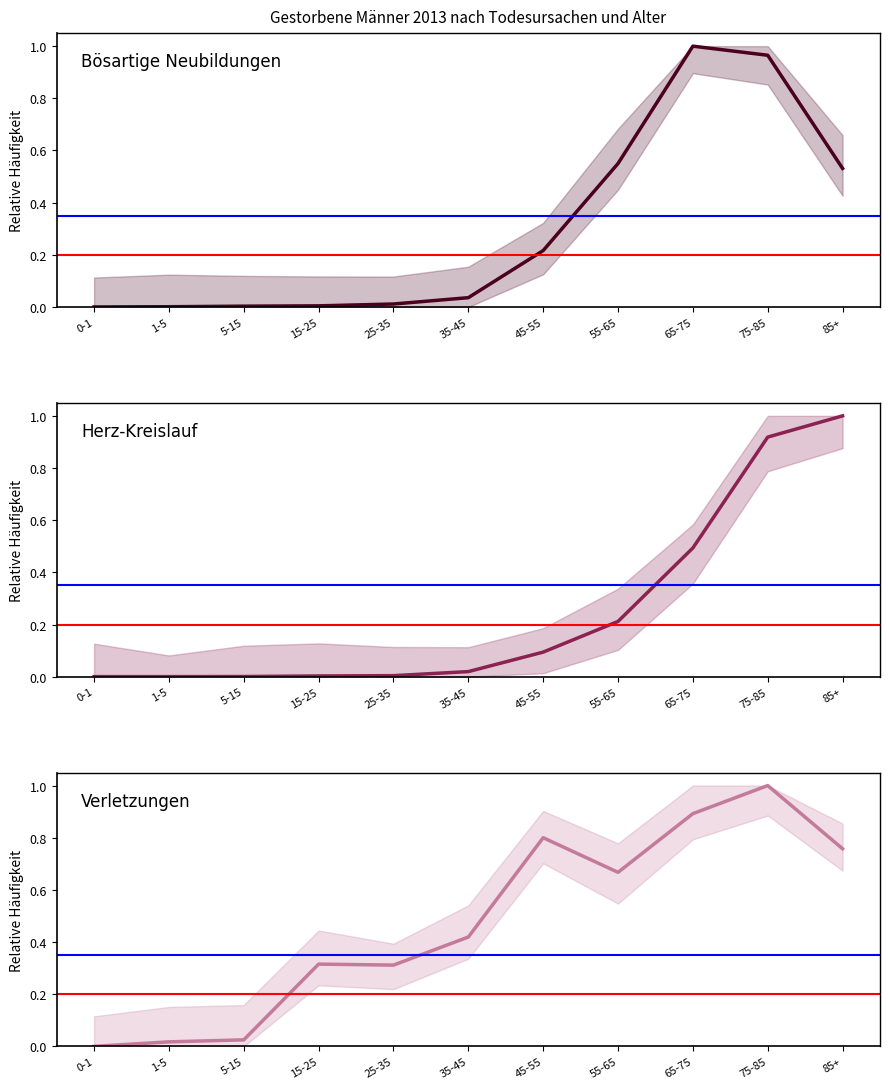

True or false: Bösartige Neubildungen has a value of 0.0 at 5-15.

False